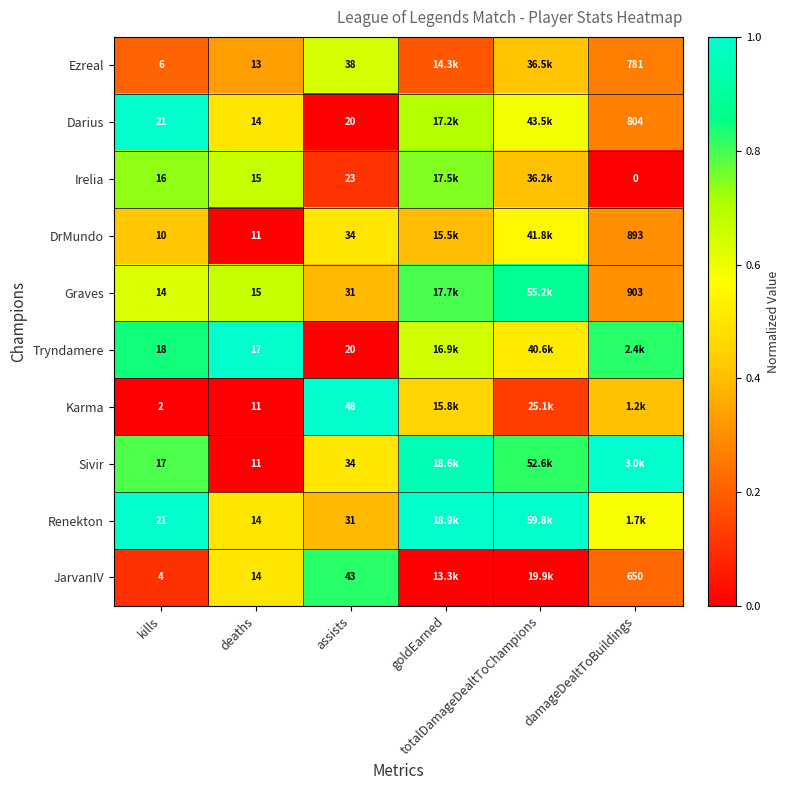

Count the number of data series in this chart.

10